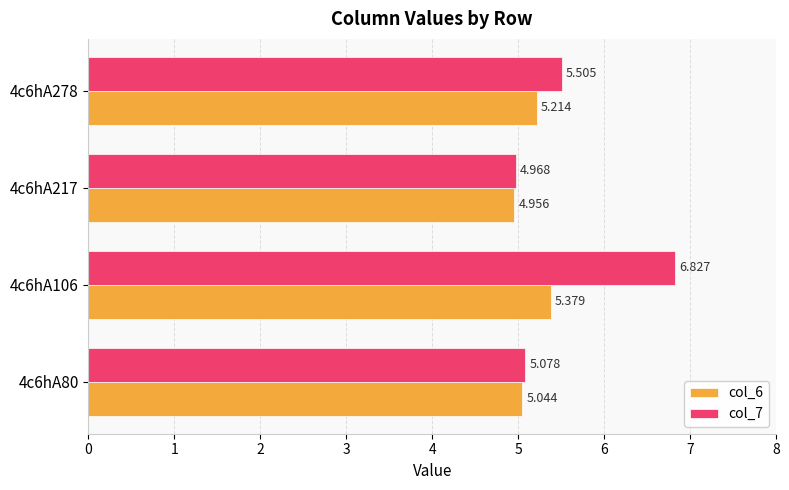

Is the value of col_6 at 4c6hA278 greater than the value of col_7 at 4c6hA278?

No